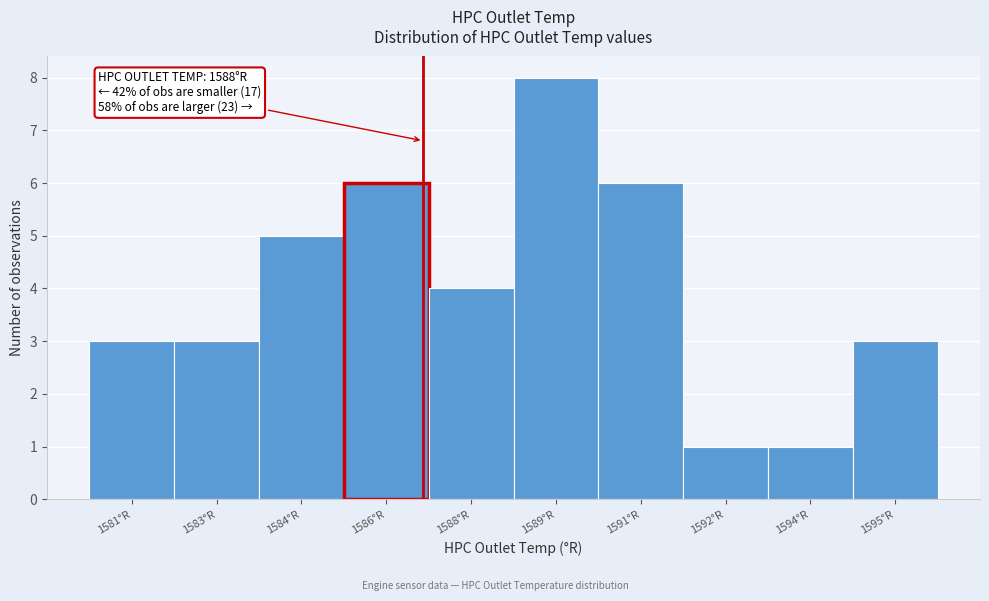

Reading left to right, extract all data points from this chart.

3	3	5	6	4	8	6	1	1	3